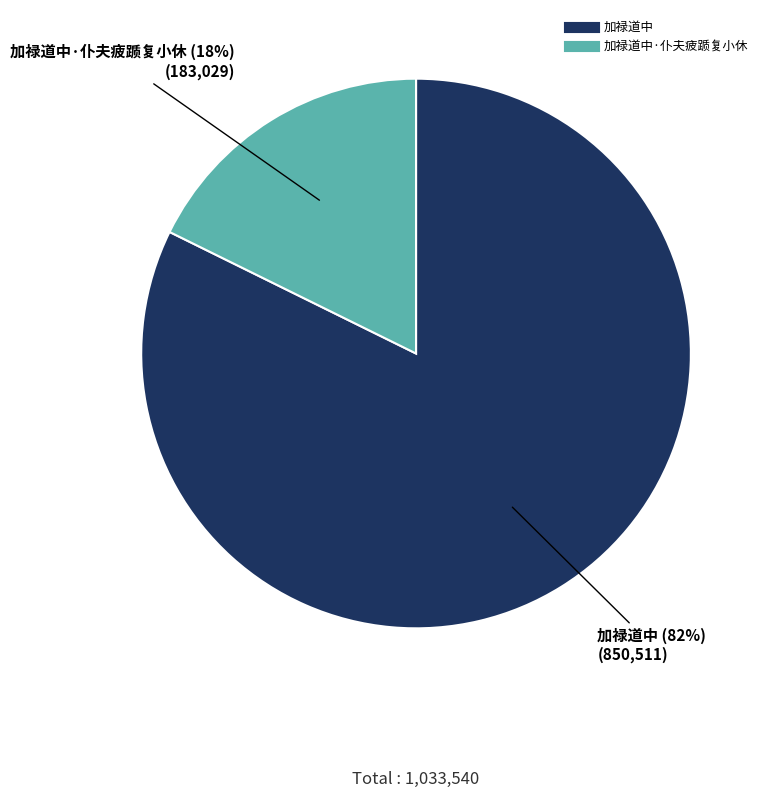

How many slices are in this pie chart?

2